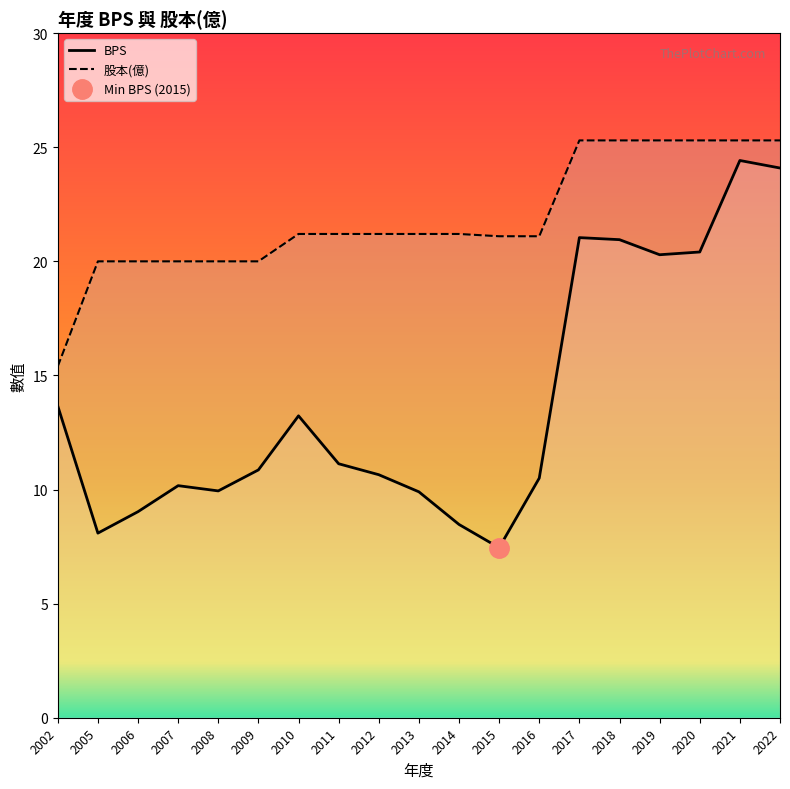

At which label is BPS closest to 15?

2002